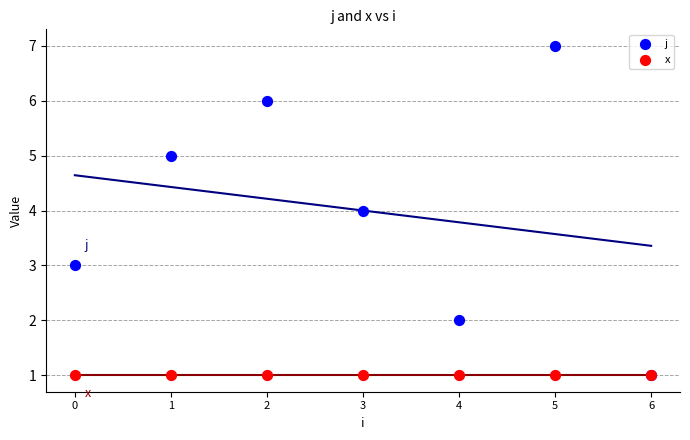

What are all the series names shown in the legend?

j, x